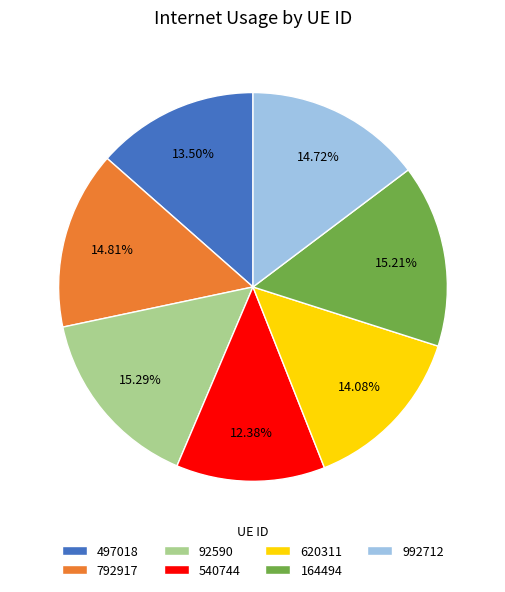

Which has a higher value, 992712 or 620311?

992712